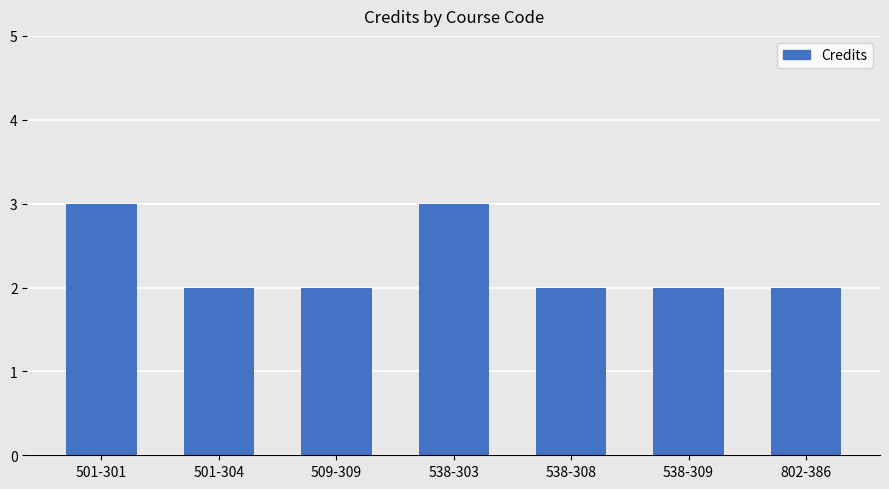

True or false: the data shows 2 at 802-386.

True